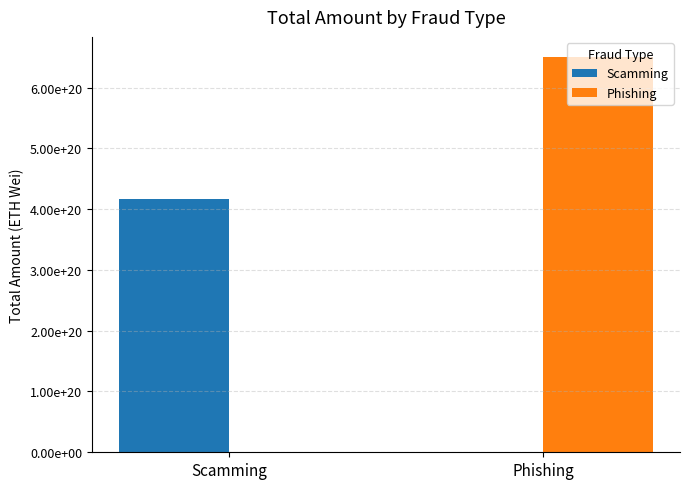

What is the difference between the maximum and minimum values in the Scamming series?

417188803464972075008